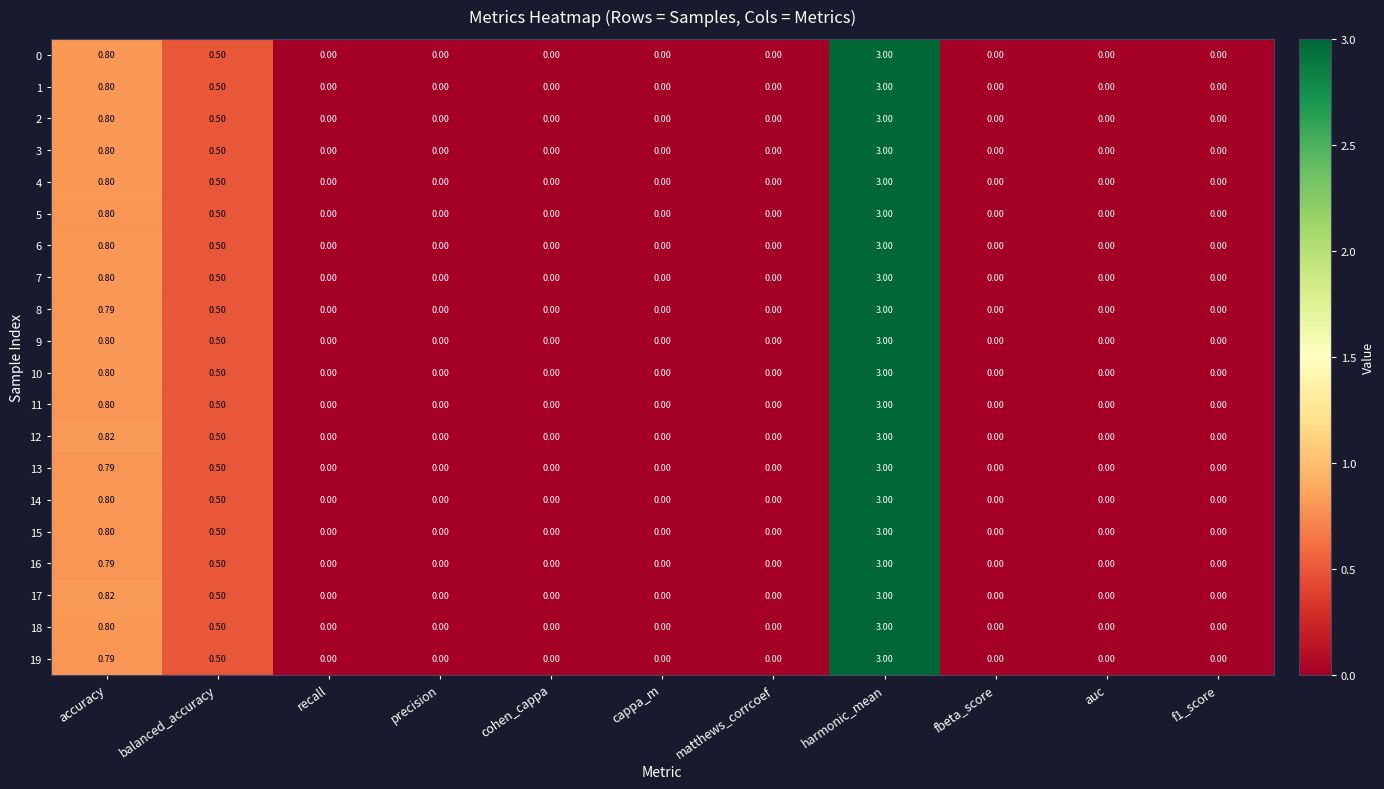

At which category does the chart reach its peak across all series?

harmonic_mean